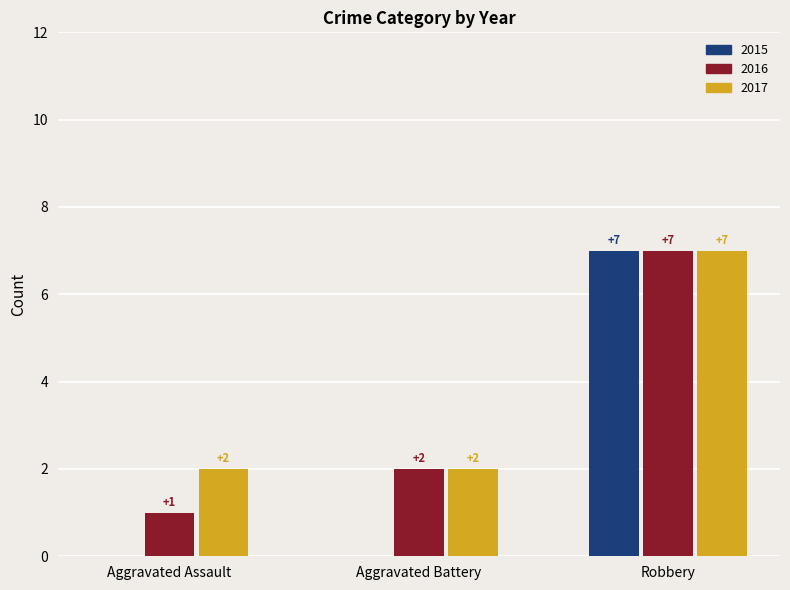

What is the greatest value displayed?

7